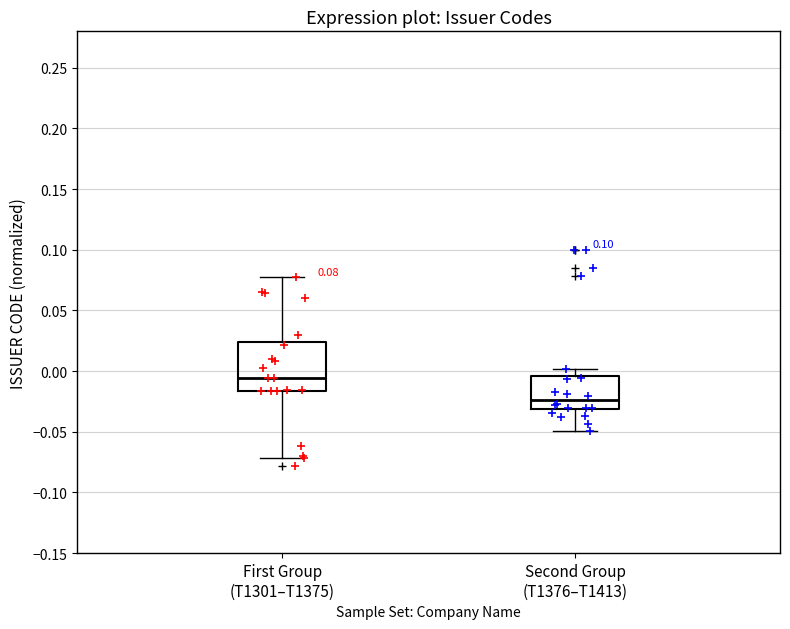

Which box has the highest median line?

First Group (T1301–T1375)